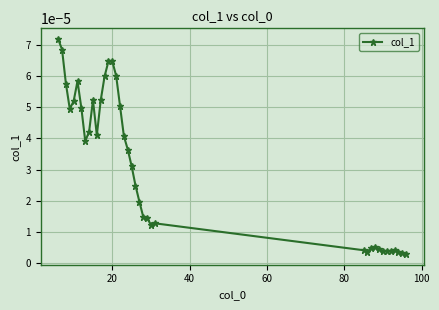

How many lines are shown in the chart?

1